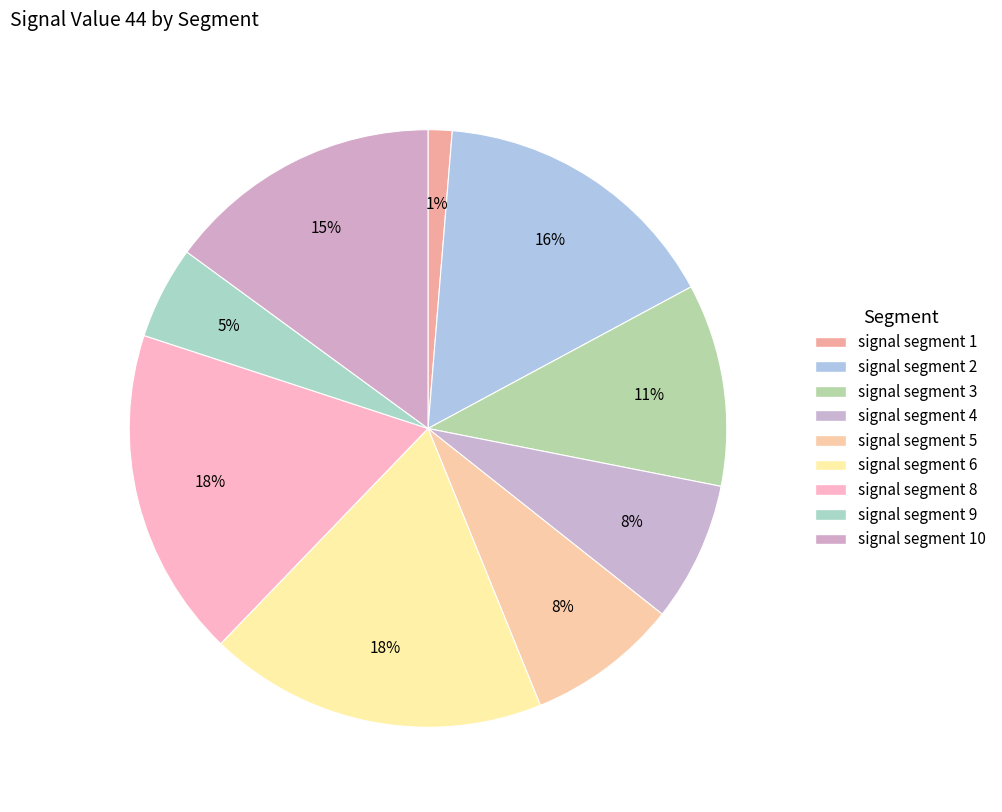

How many segments does this pie chart have?

9